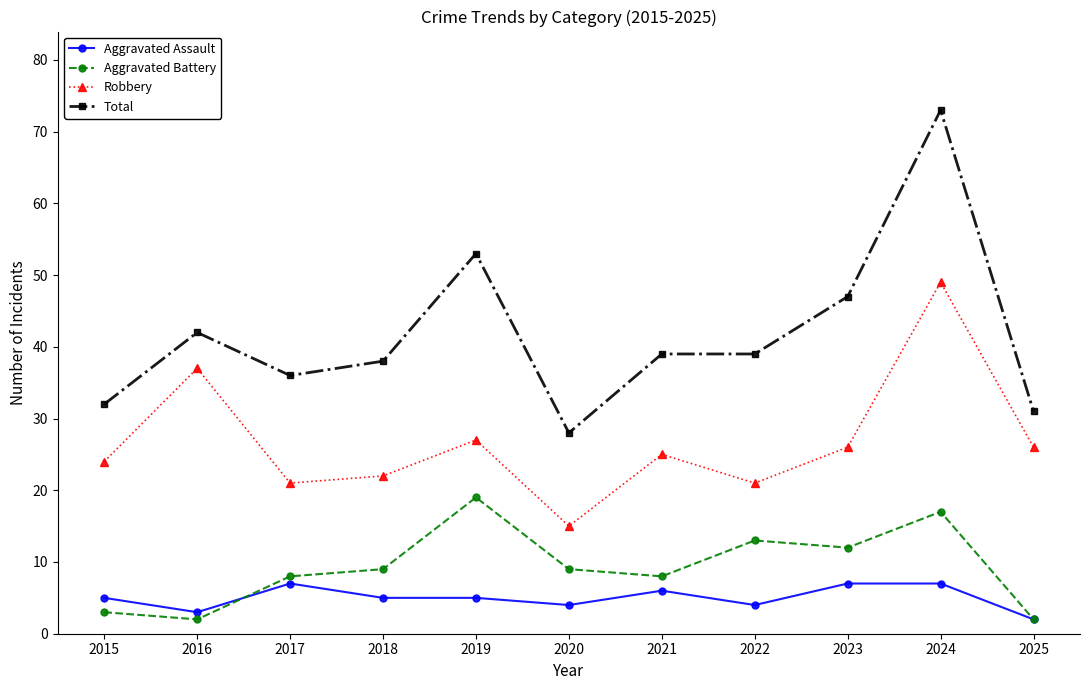

Which series has the largest total across all categories?

Total